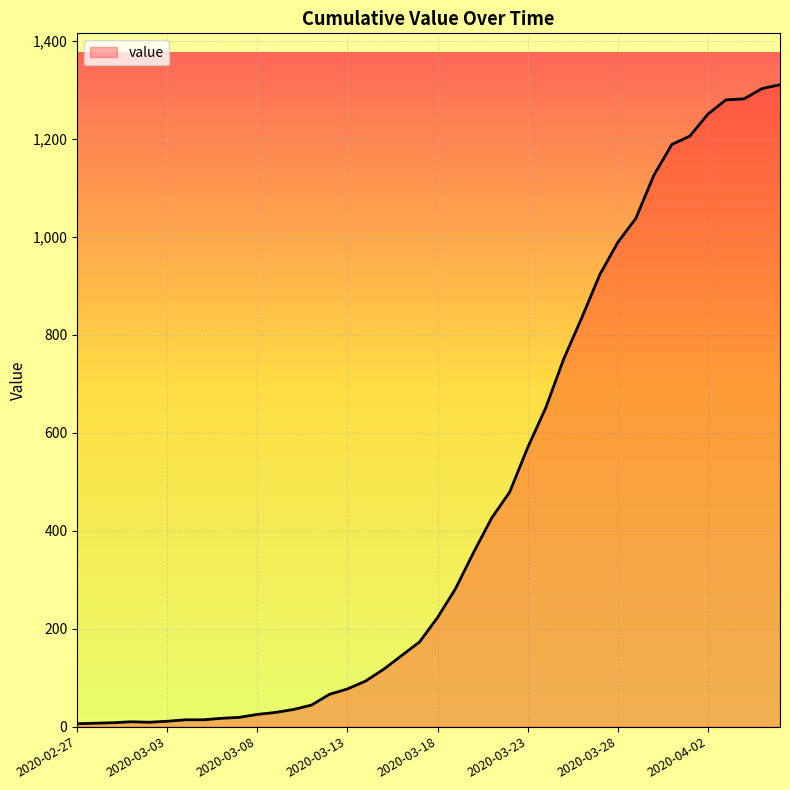

What is the maximum value shown in the chart?

1311